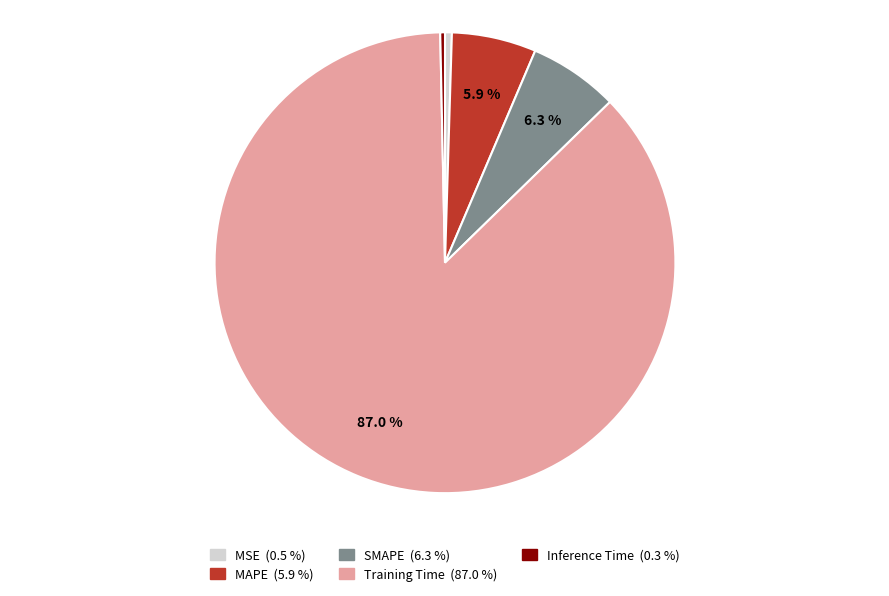

Which slice is the largest?

Training Time